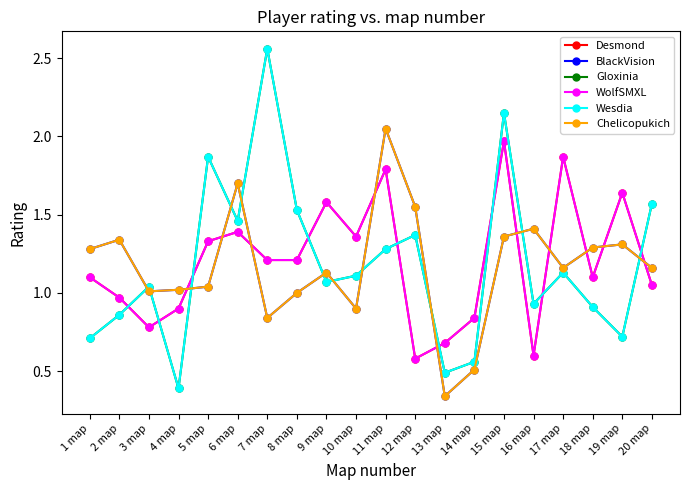

Does the chart have visible grid lines?

No